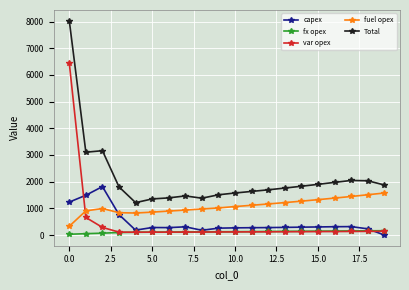

True or false: fx opex and fuel opex intersect in this chart.

False